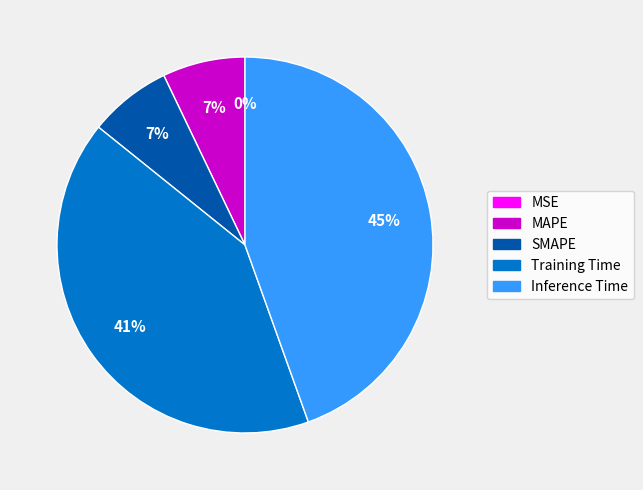

Do Inference Time and MAPE together represent more than half of the pie?

Yes